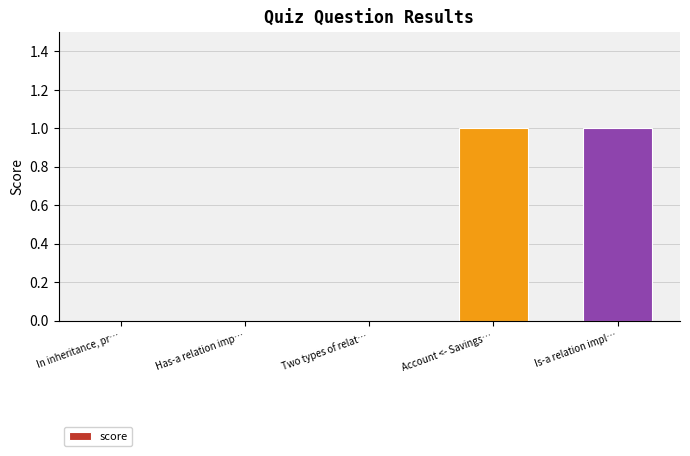

True or false: the data shows 0 at In inheritance, pr….

True